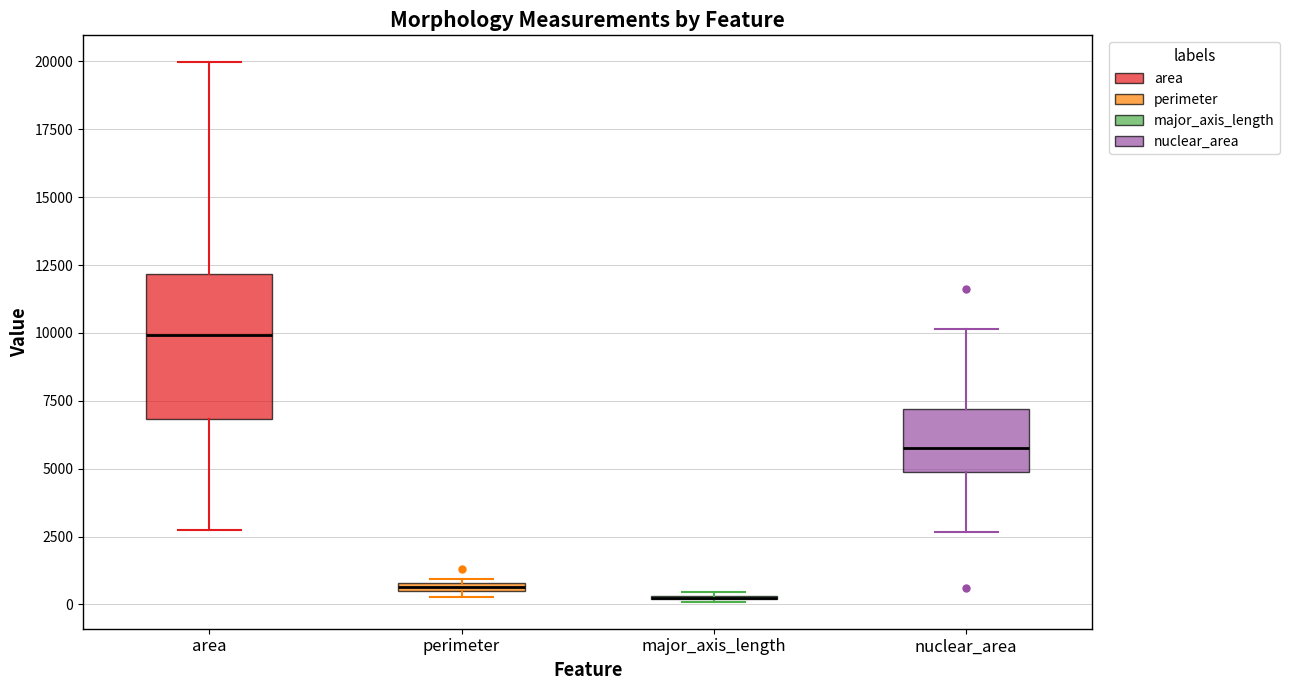

Which box is the tallest, from its lower edge to its upper edge?

area